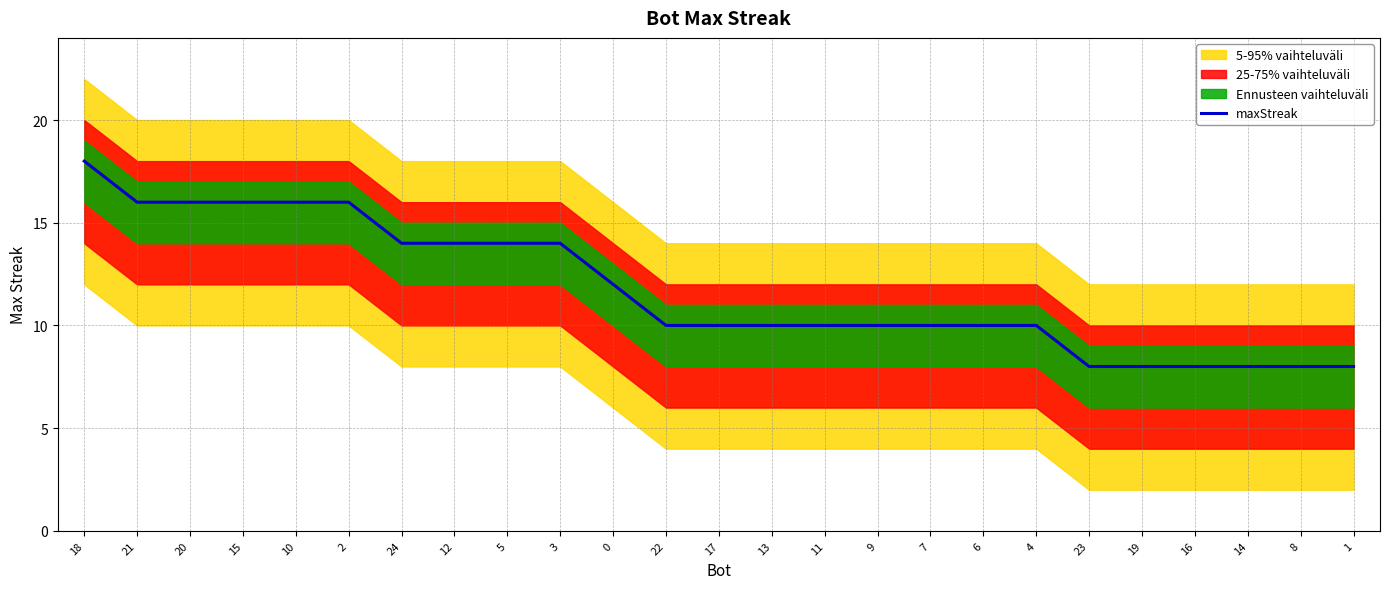

At which category does the chart reach its minimum across all series?

23